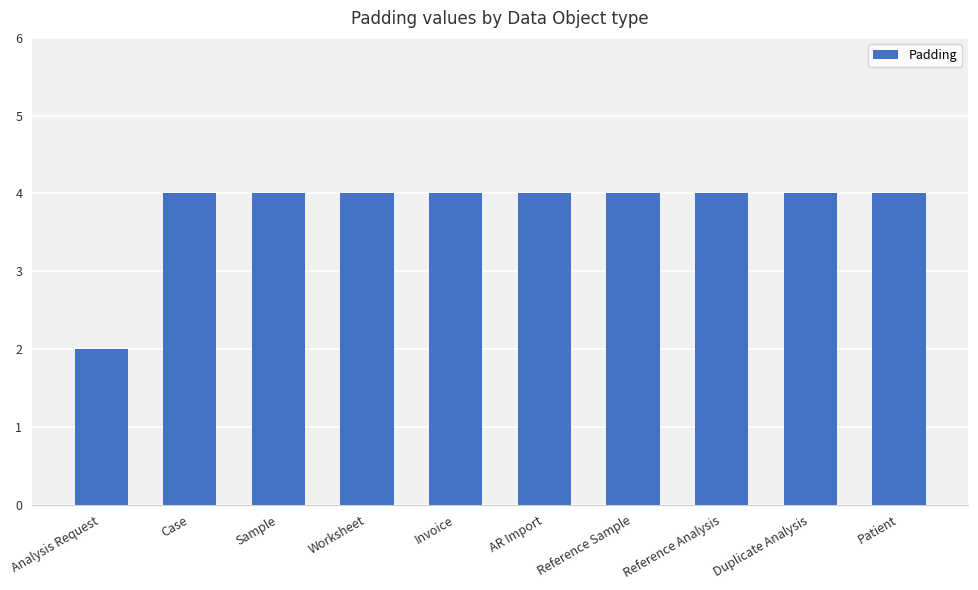

What value does the data have at Invoice?

4